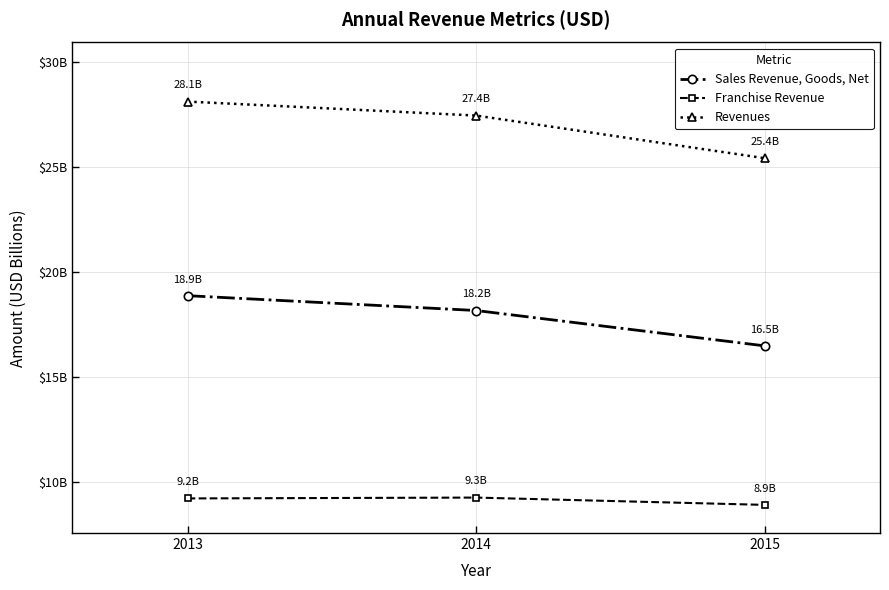

What is the lowest value of the Revenues series?

25.4